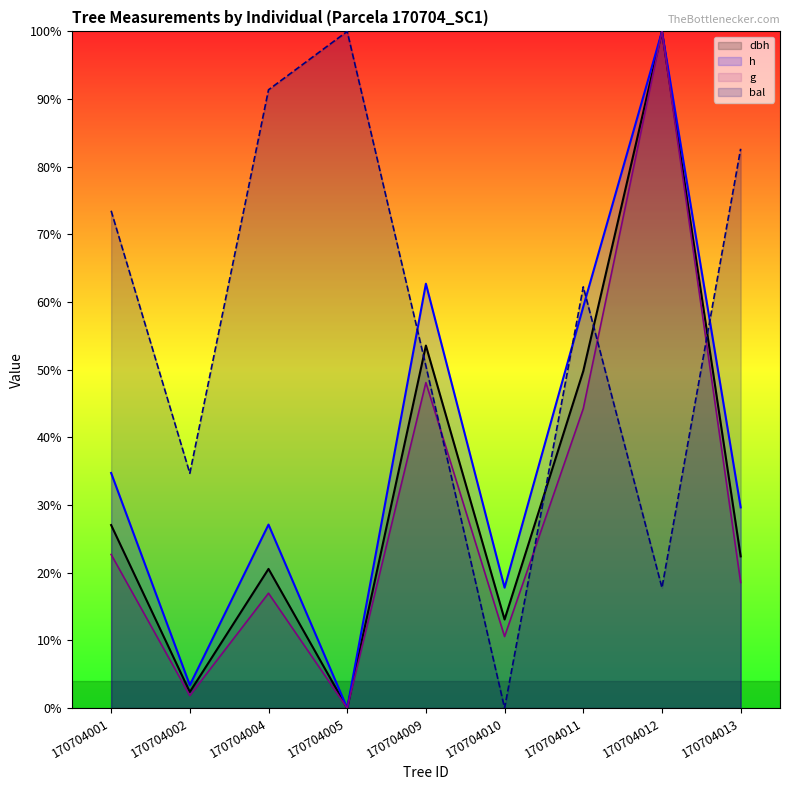

The h series shows 59.3 at 170704011. True or false?

True